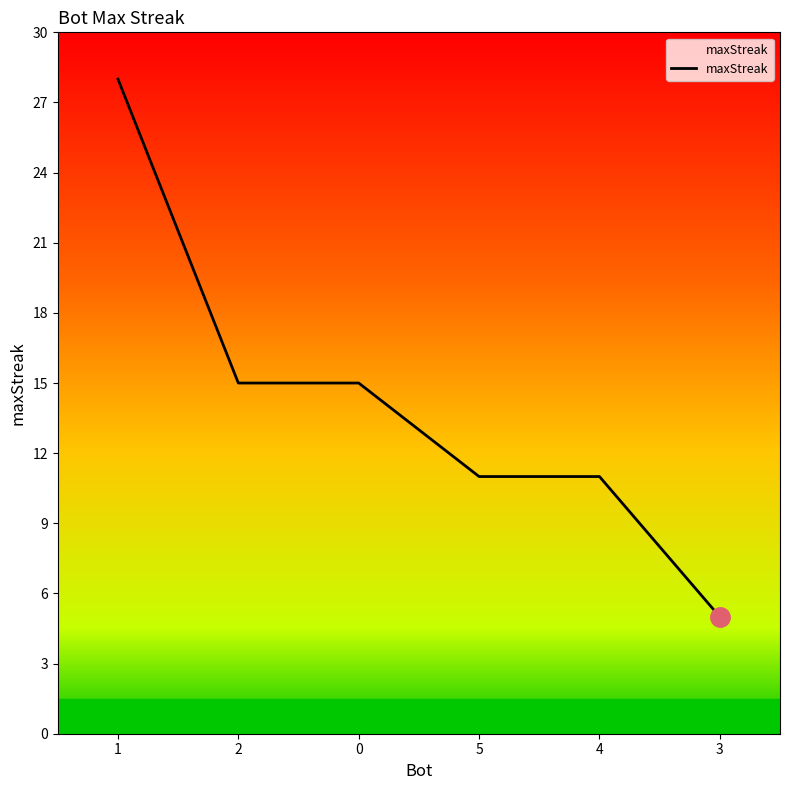

Reading left to right, transcribe all the data shown in this chart.

1=28	2=15	0=15	5=11	4=11	3=5